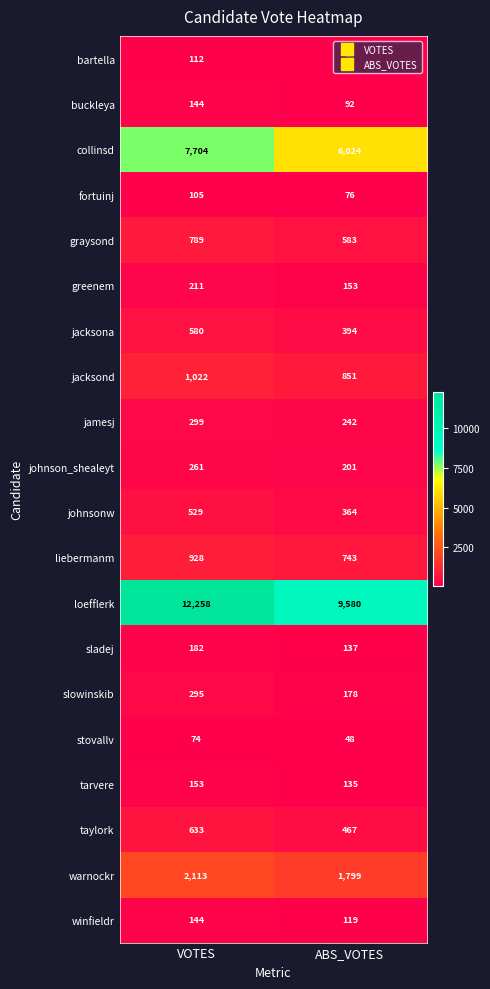

How many categories are shown in the chart?

2